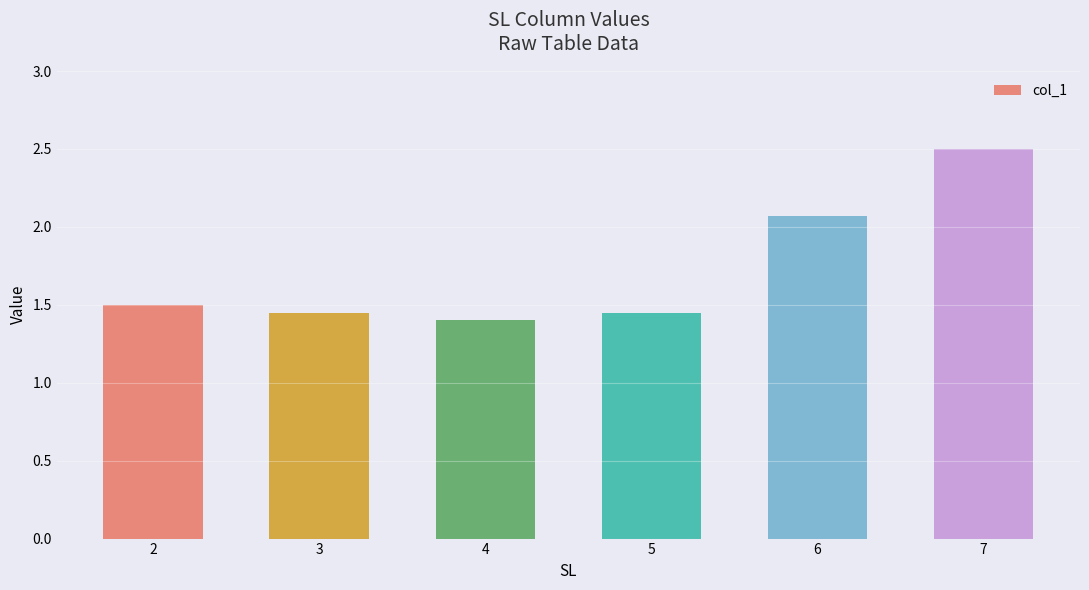

Which has a higher value, 2 or 7?

7